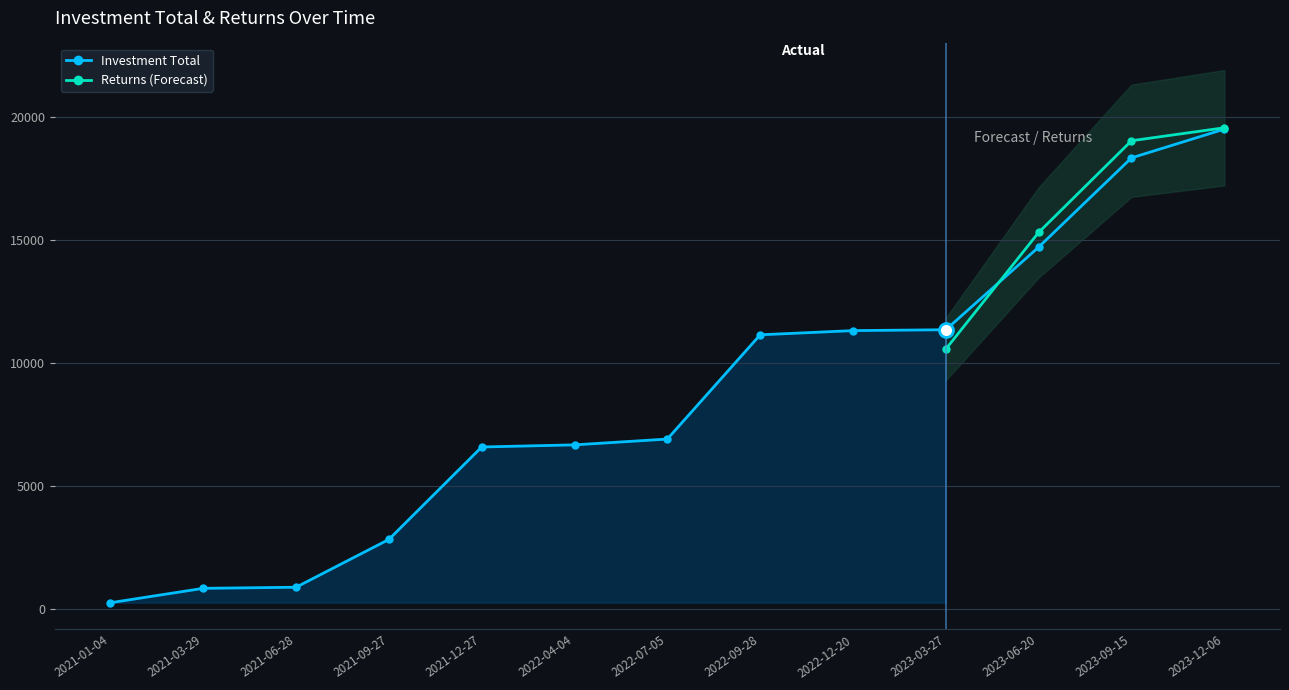

Which label corresponds to the largest value in the chart?

2023-12-06